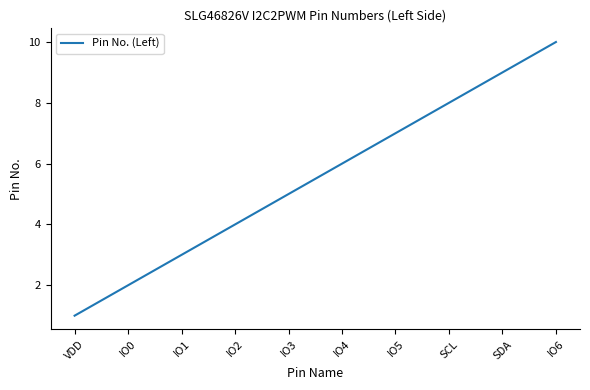

What is the greatest value displayed?

10